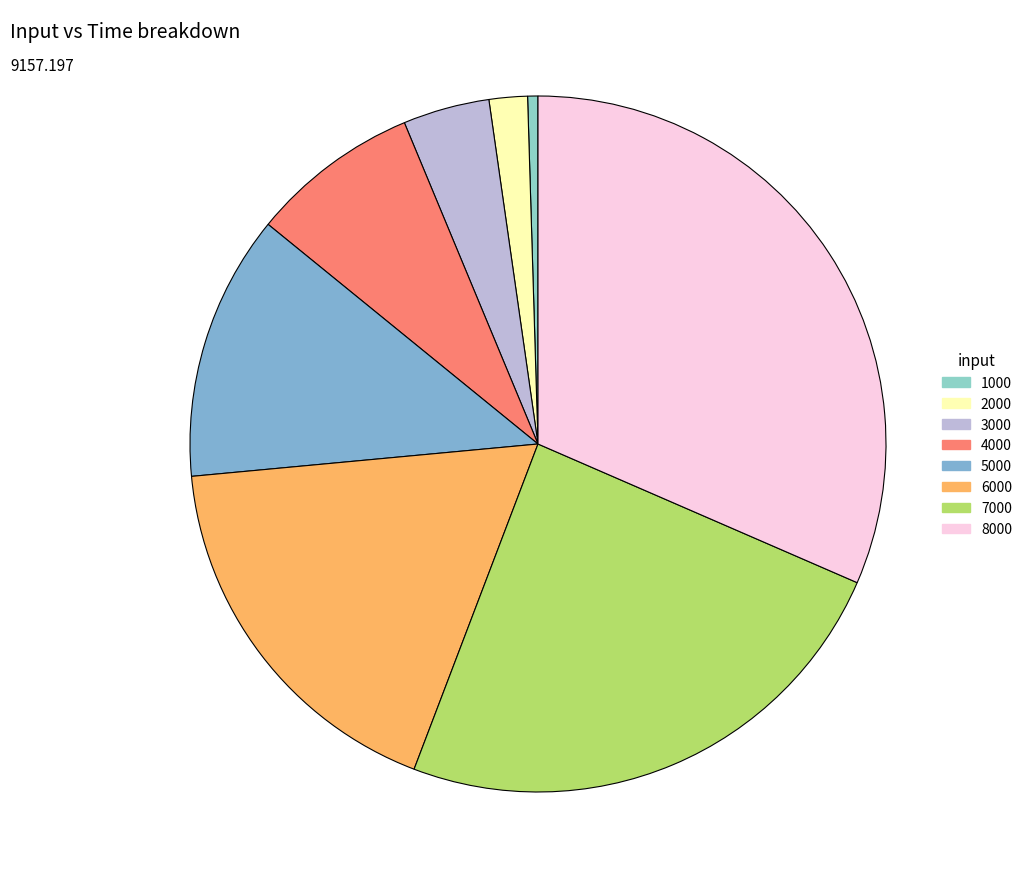

To the nearest percent, what portion does 3000 represent?

4%